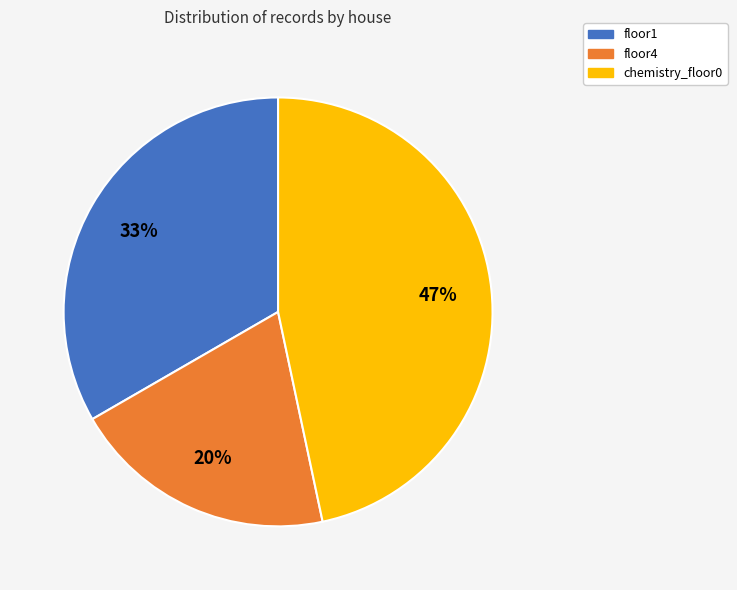

How many segments does this pie chart have?

3